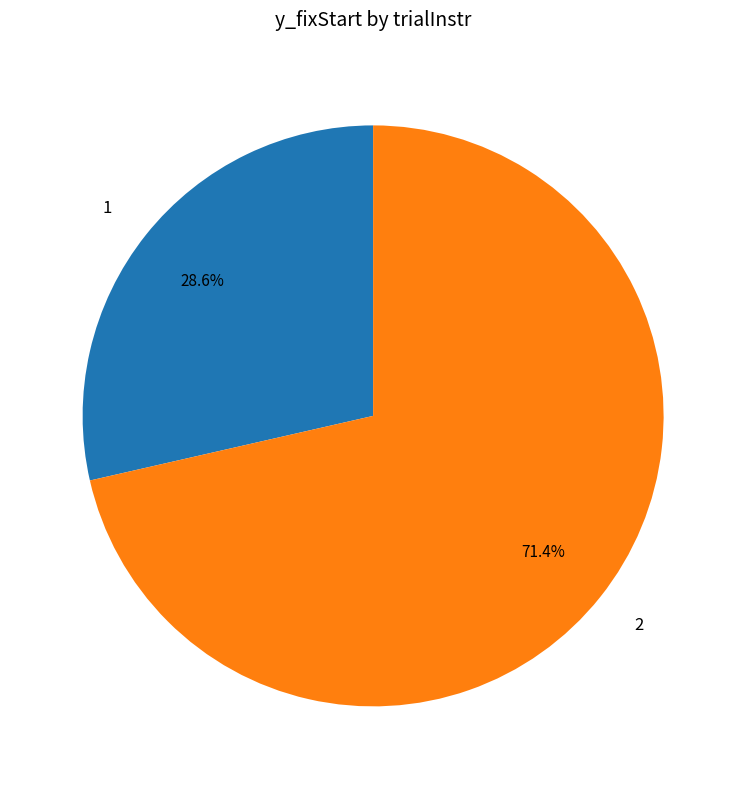

What is the total percentage of 2 and 1?

100.0%